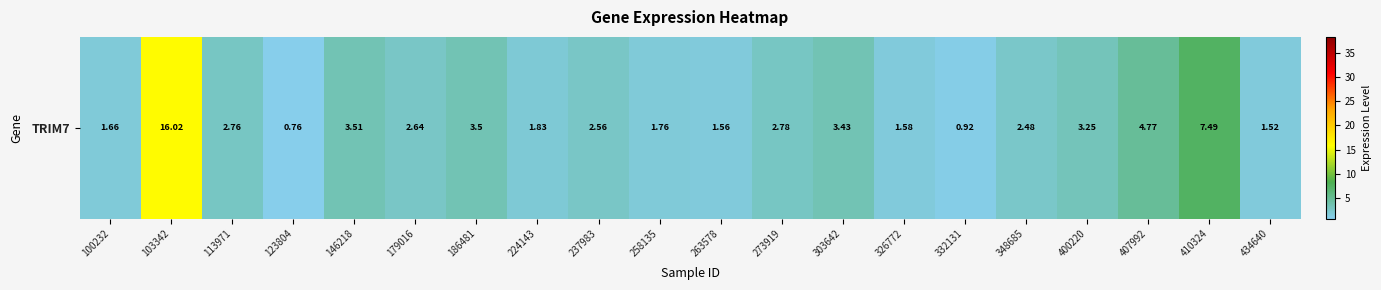

Is it true that the value at 263578 is 2.3?

False